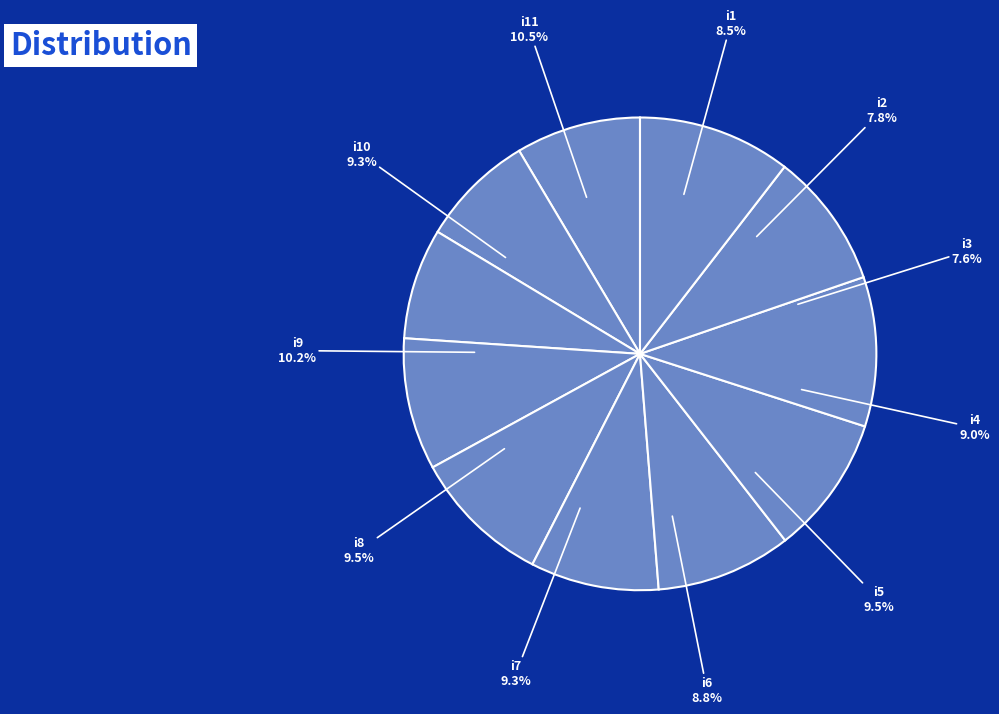

To the nearest percent, what is the combined percentage of i7 and i3?

17%